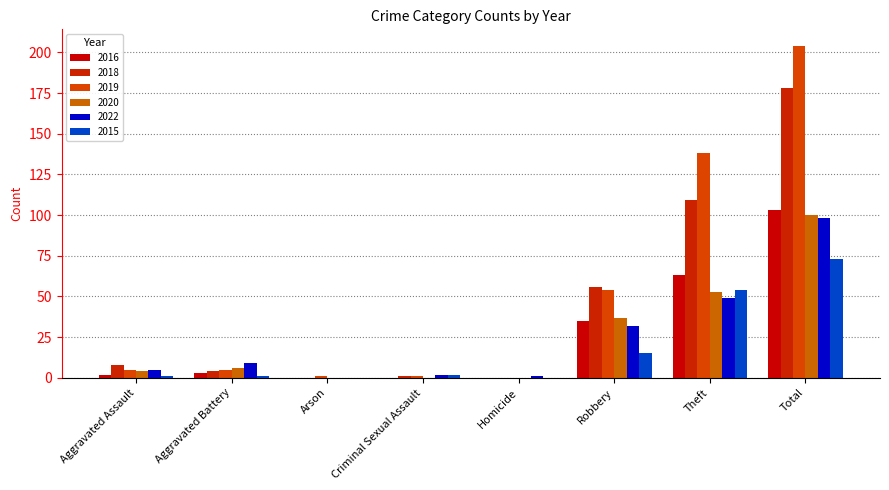

What is the maximum value for 2019?

204